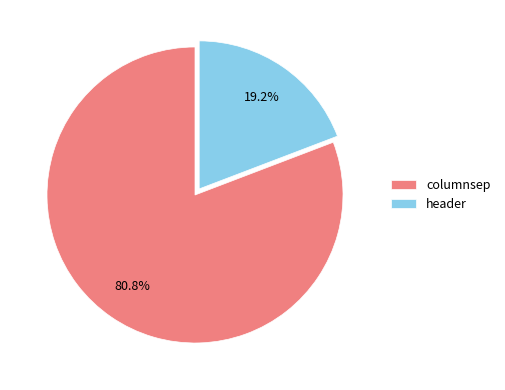

Which category accounts for the majority?

columnsep